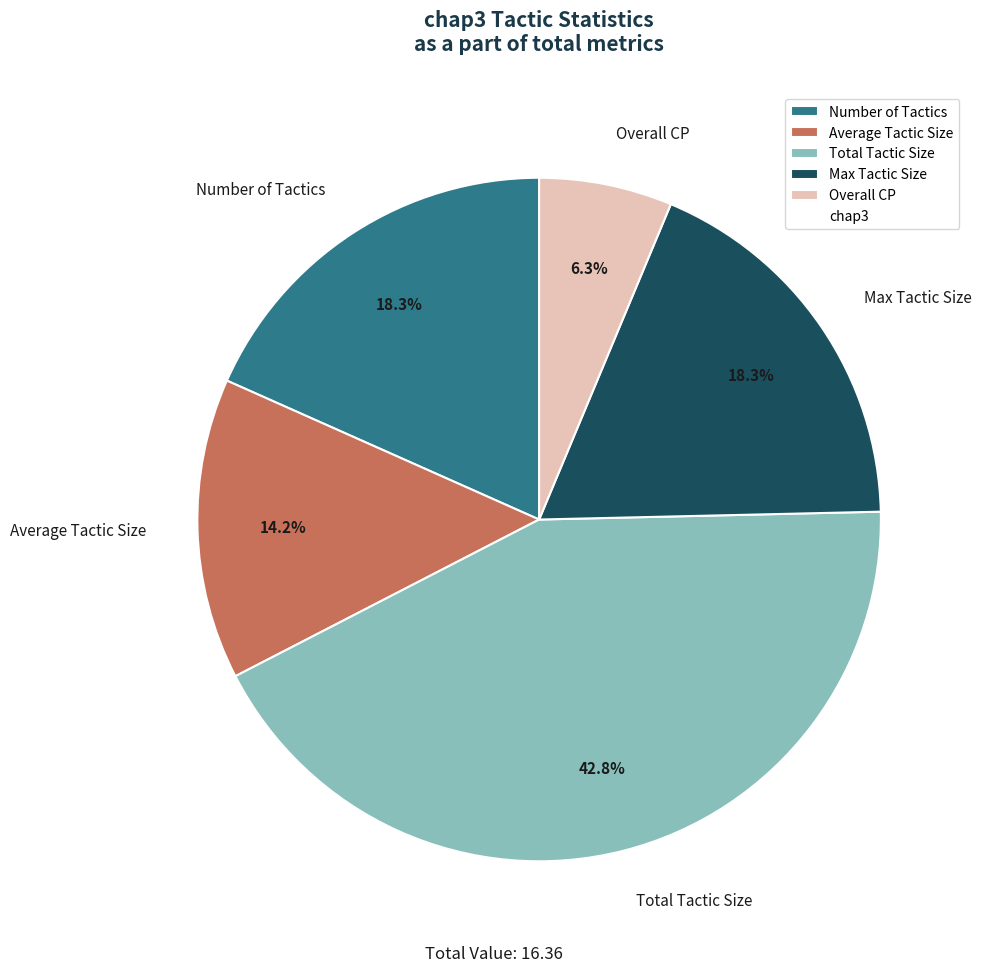

Is there a majority slice in this chart?

No